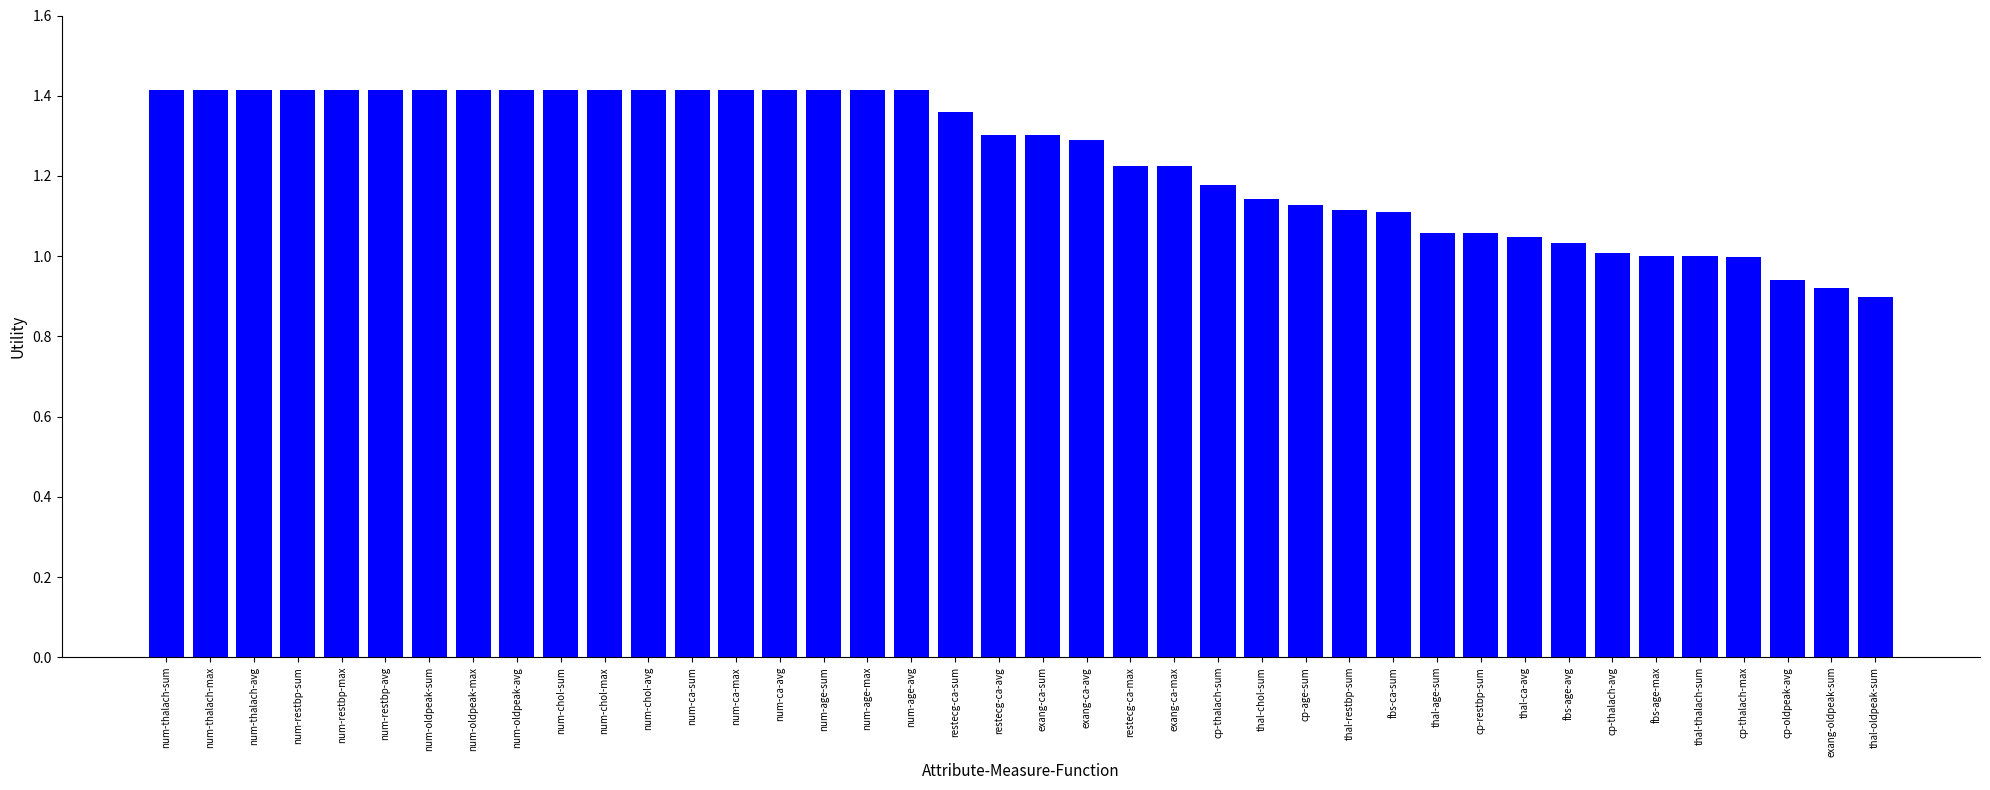

What position from the right is fbs-age-max?

6